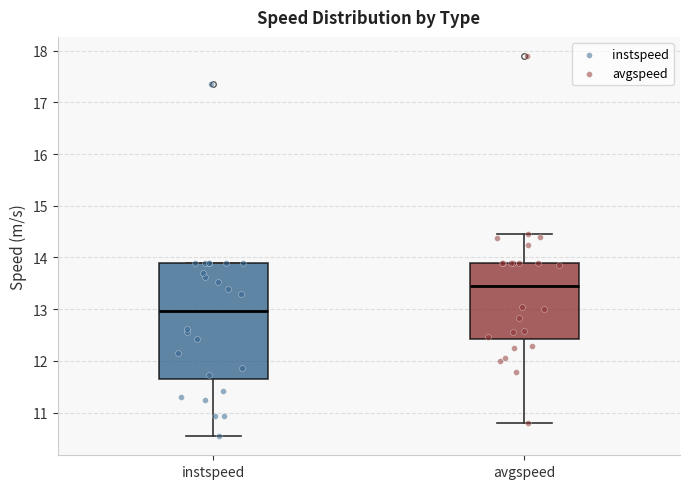

Which box has the highest median line?

avgspeed